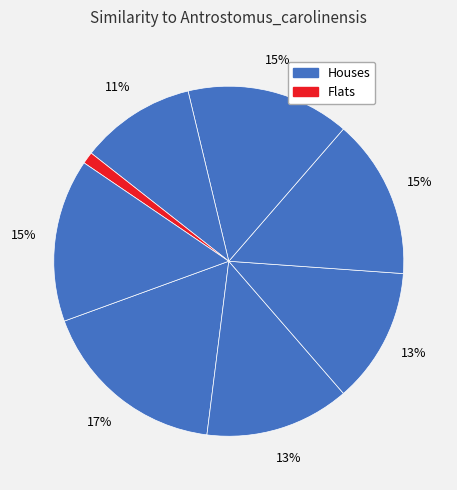

Count the number of slices in the pie.

8